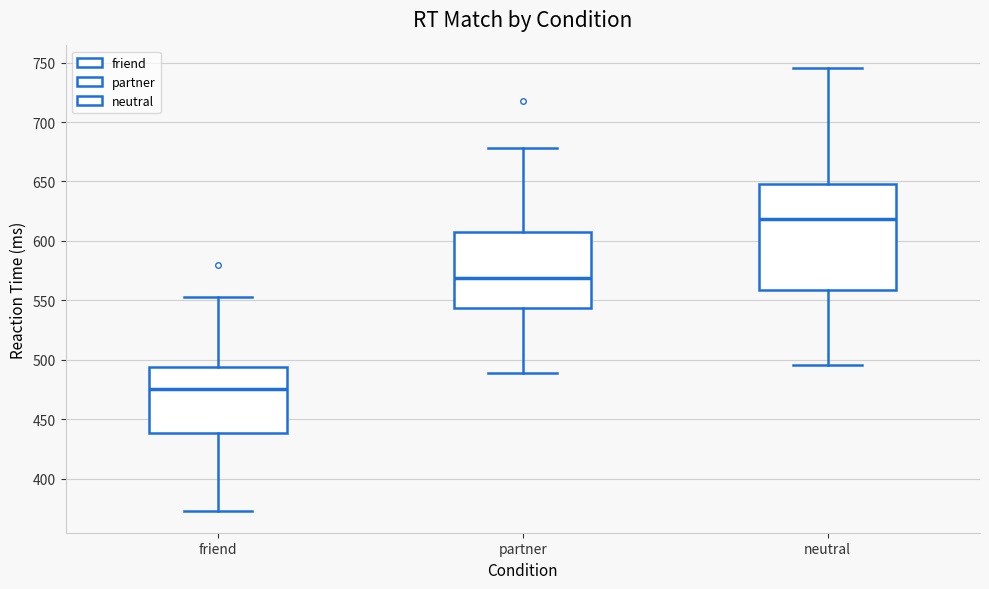

Which box's median line is the highest?

neutral